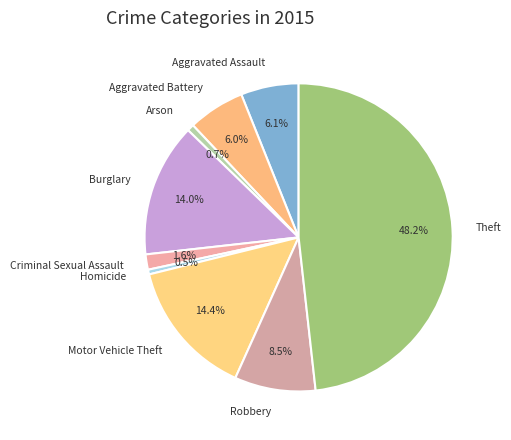

Is Motor Vehicle Theft the majority of the pie?

No